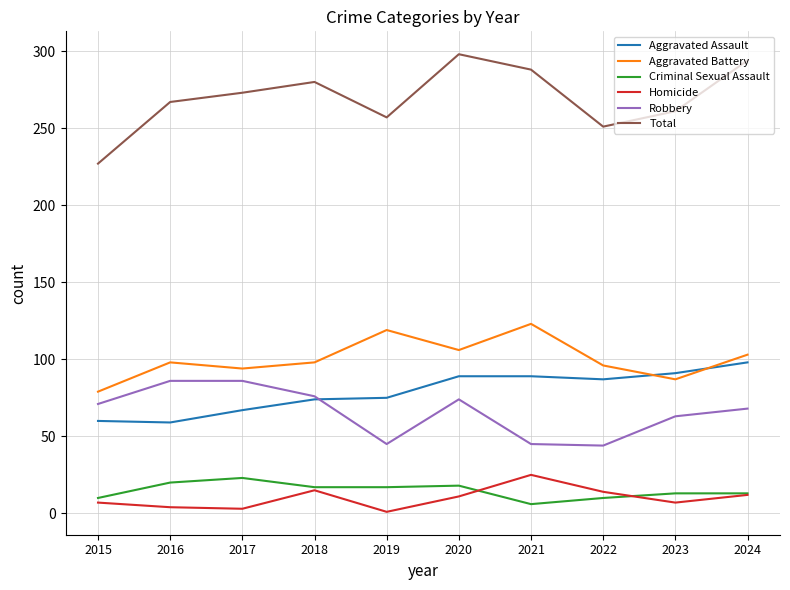

What is the average value of the Robbery series?

66